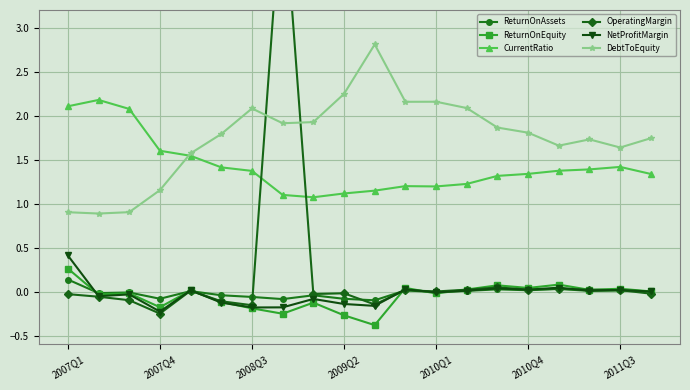

True or false: ReturnOnEquity and CurrentRatio cross at least once.

False